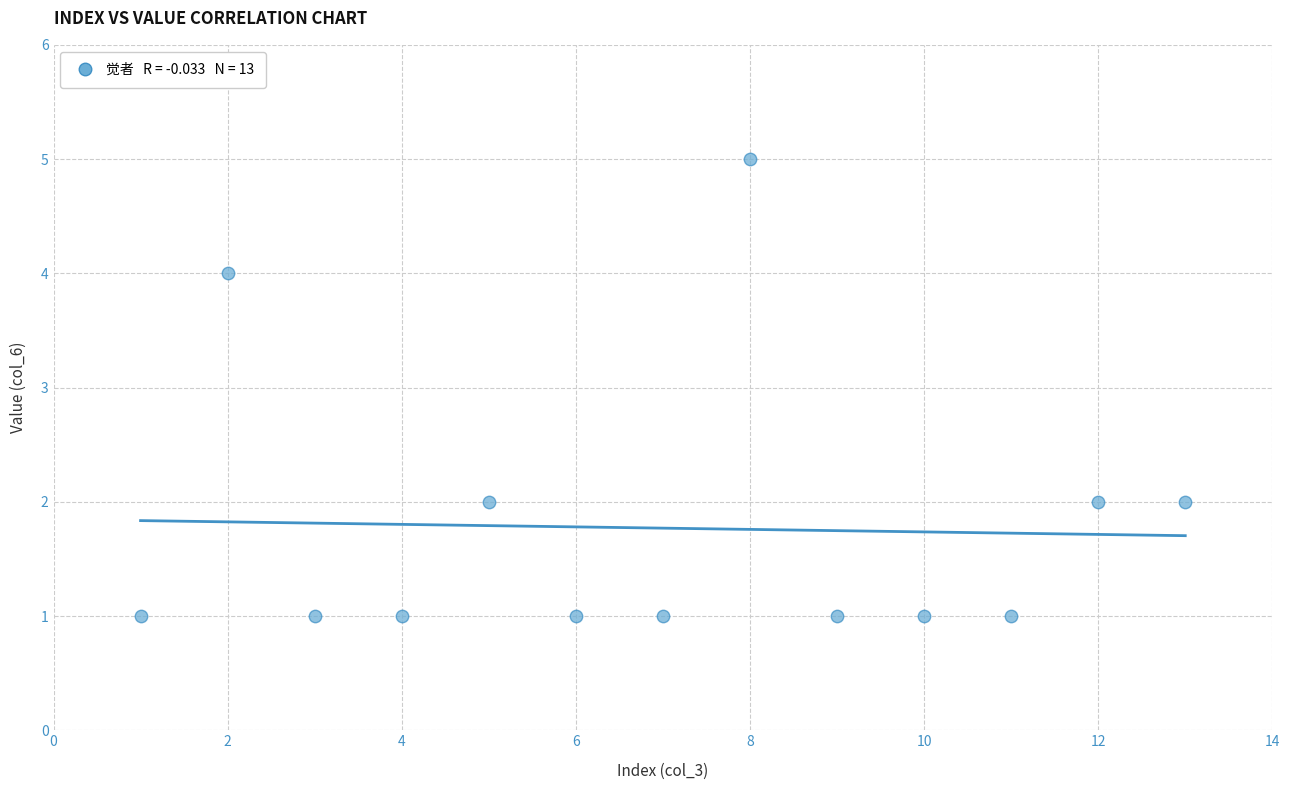

What is the range of Y values (max minus min)?

4